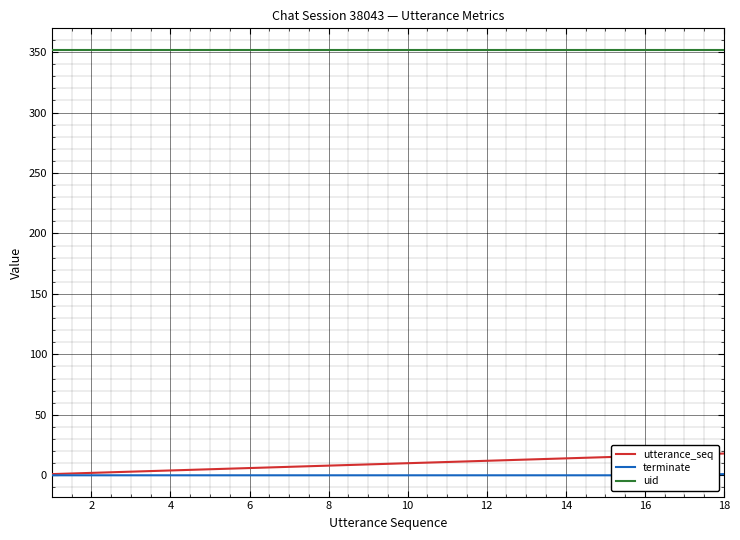

True or false: utterance_seq and uid intersect in this chart.

False